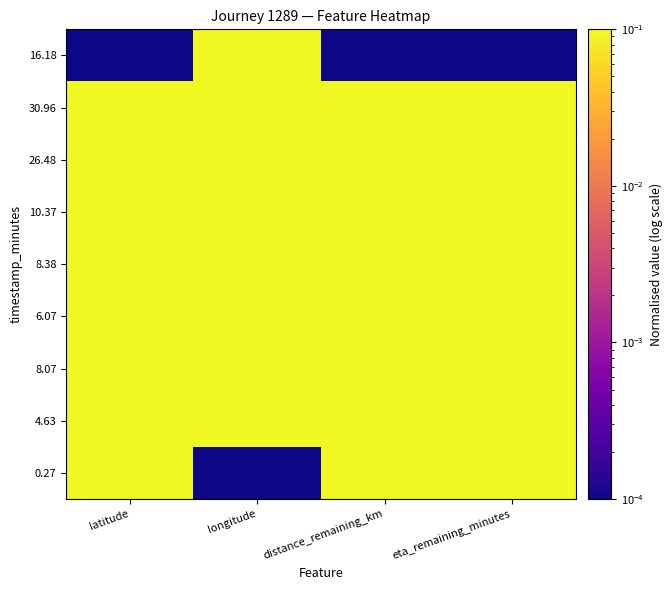

Which series has the largest range (max minus min)?

0.27